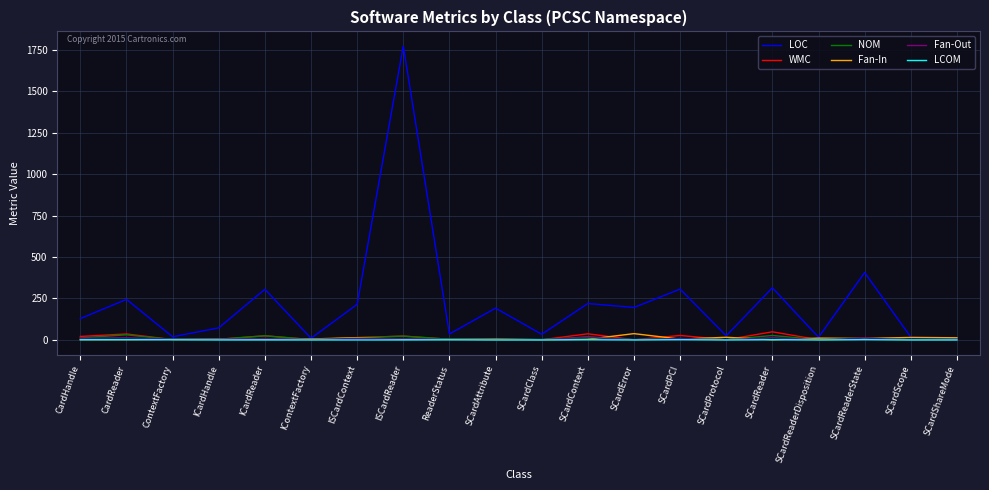

Is it true that LOC equals 191.0 at SCardAttribute?

True